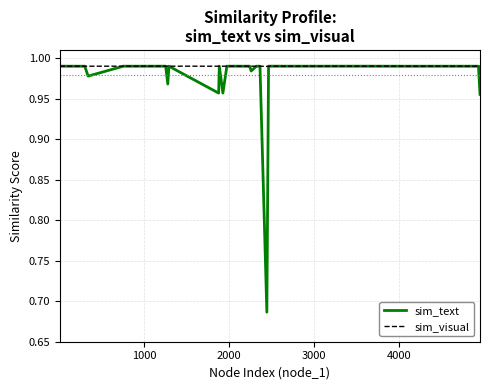

What are all the series names shown in the legend?

sim_text, sim_visual